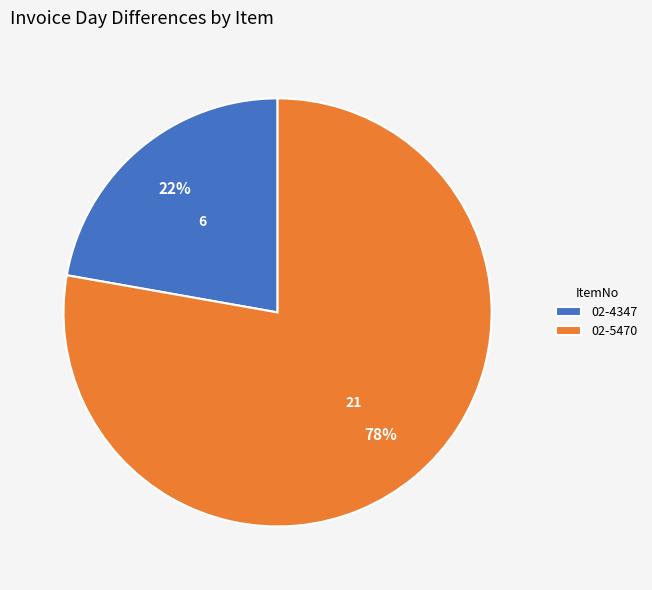

Rank the categories by value from lowest to highest.

02-4347, 02-5470